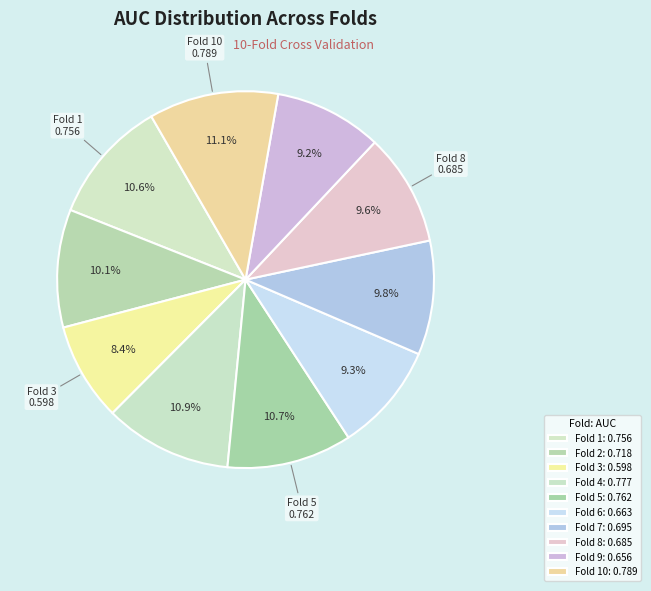

How many segments does this pie chart have?

10